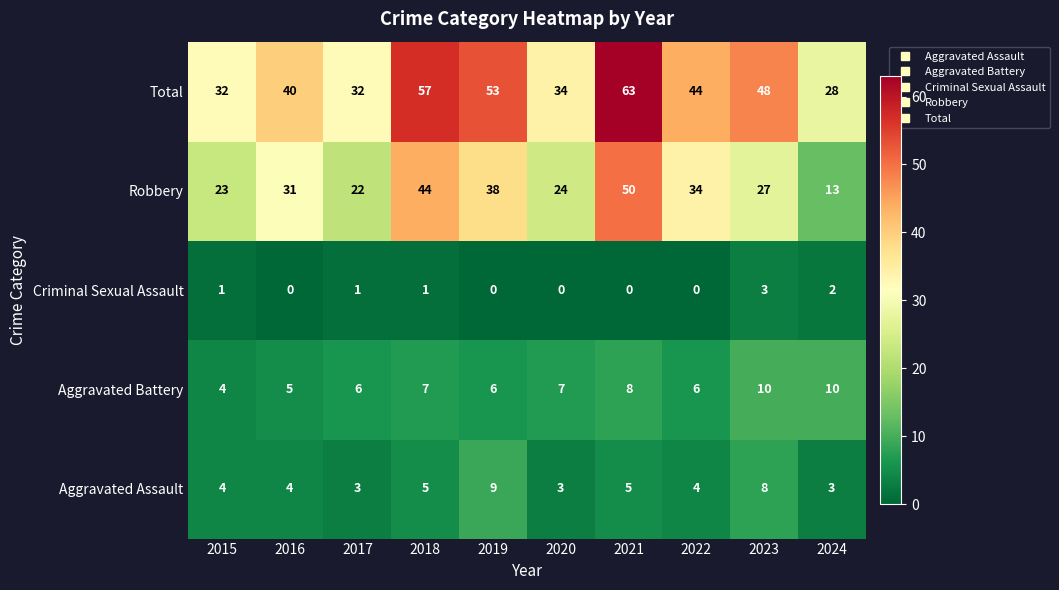

What is the approximate value of Total at 2023?

48